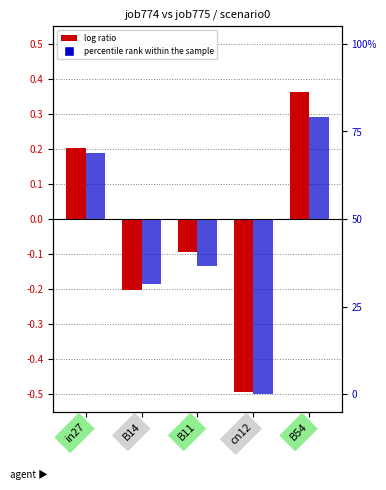

Is it true that job774_scenario0_1684 equals 0.2 at in27?

True